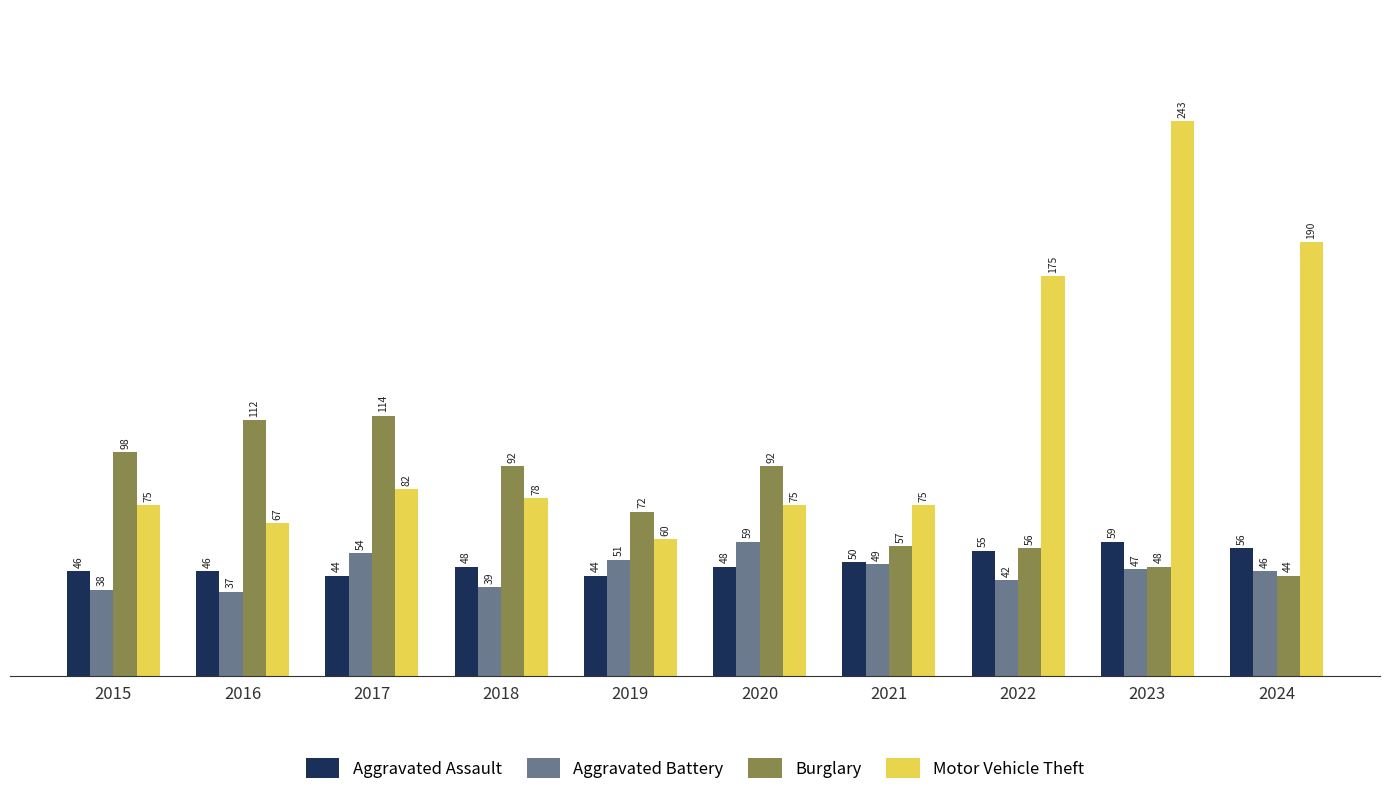

How many data points does each series have?

10